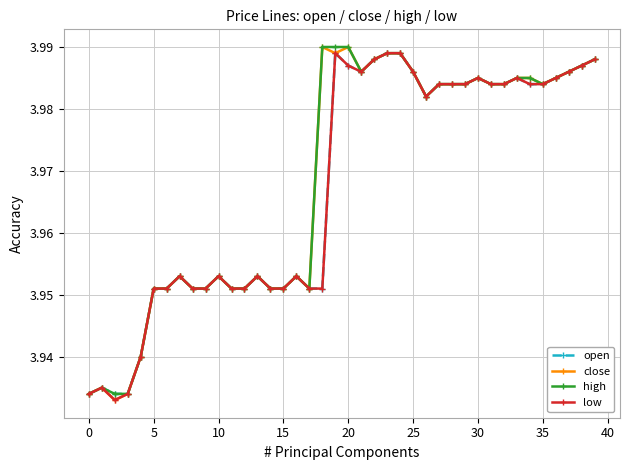

What are all the series names shown in the legend?

open, close, high, low